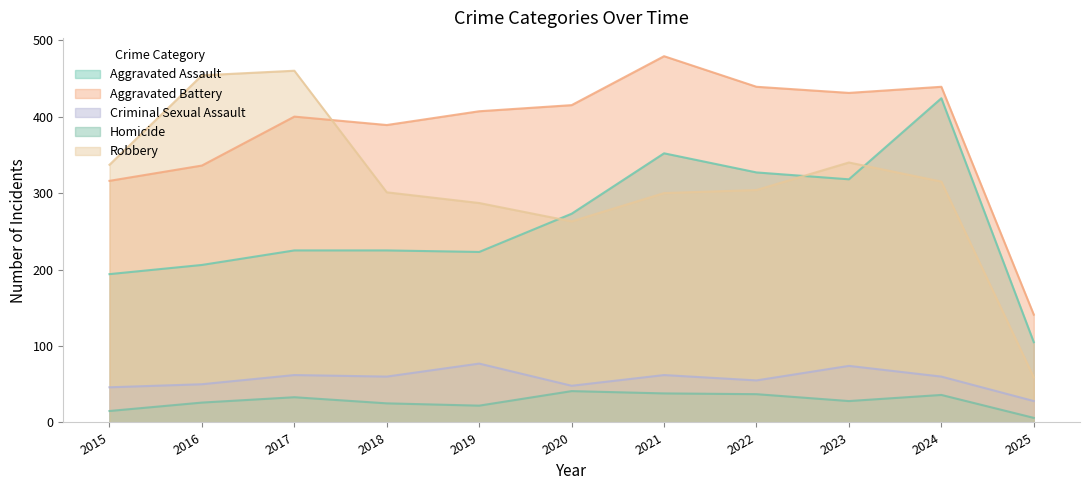

Does the chart have visible grid lines?

No